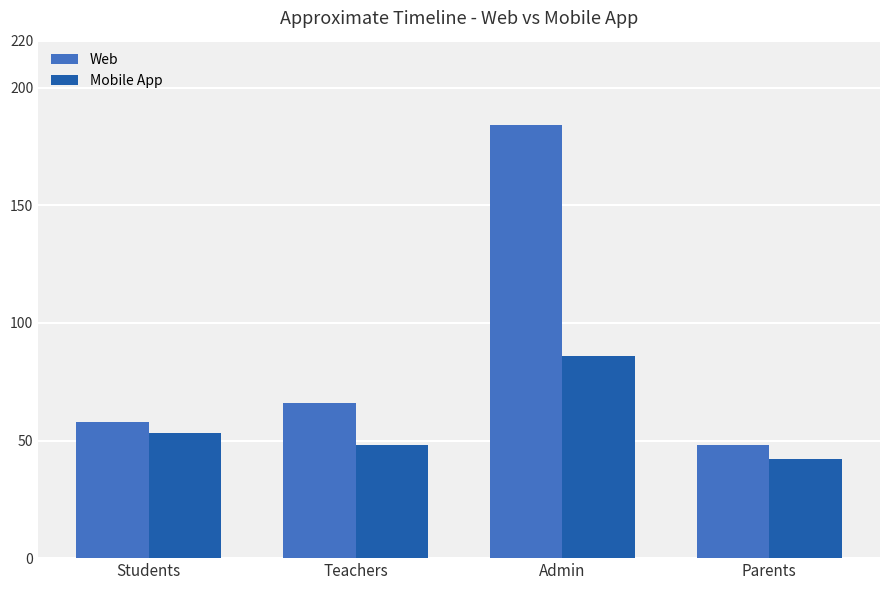

How many values in the Web series are below 66?

2